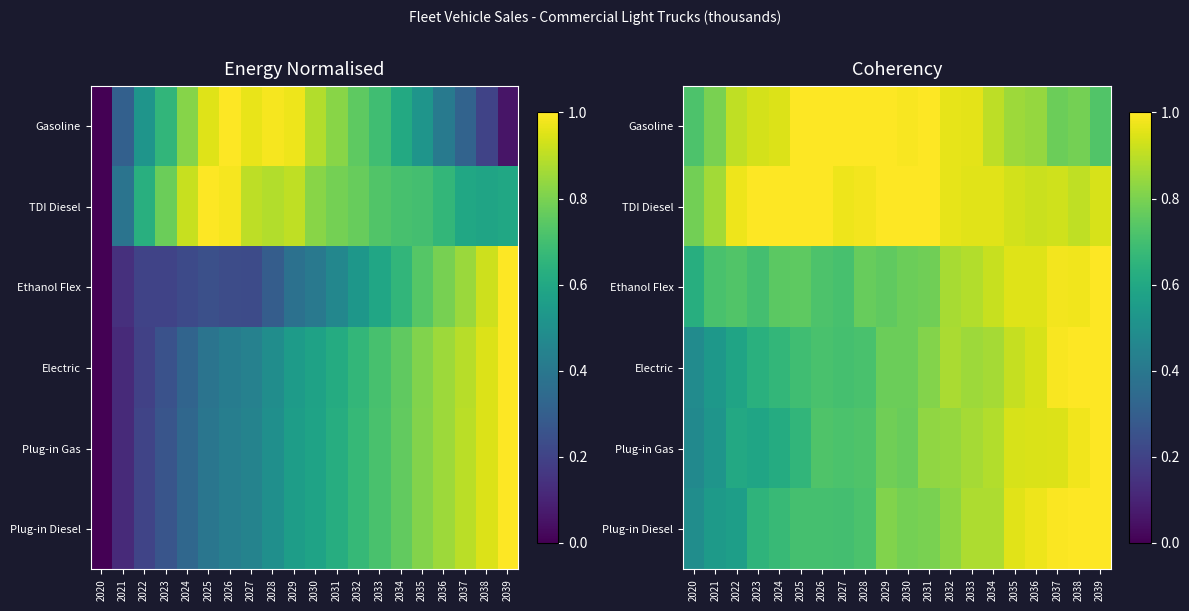

At how many categories does at least one series exceed 0?

20